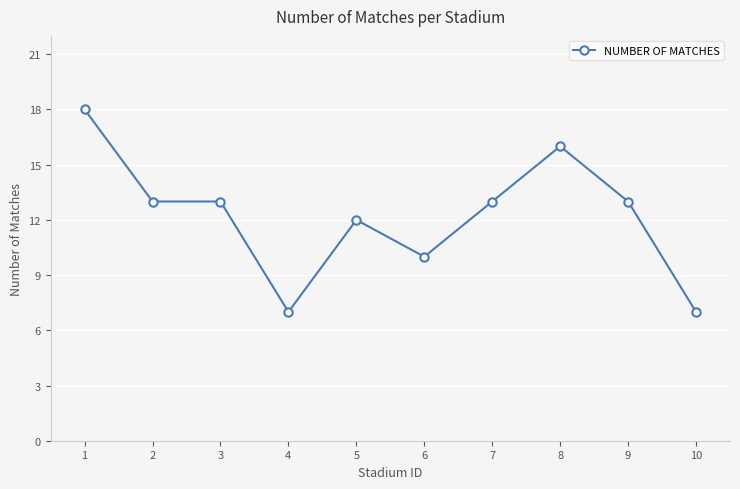

True or false: there are more than 1 points higher than both neighbors.

True